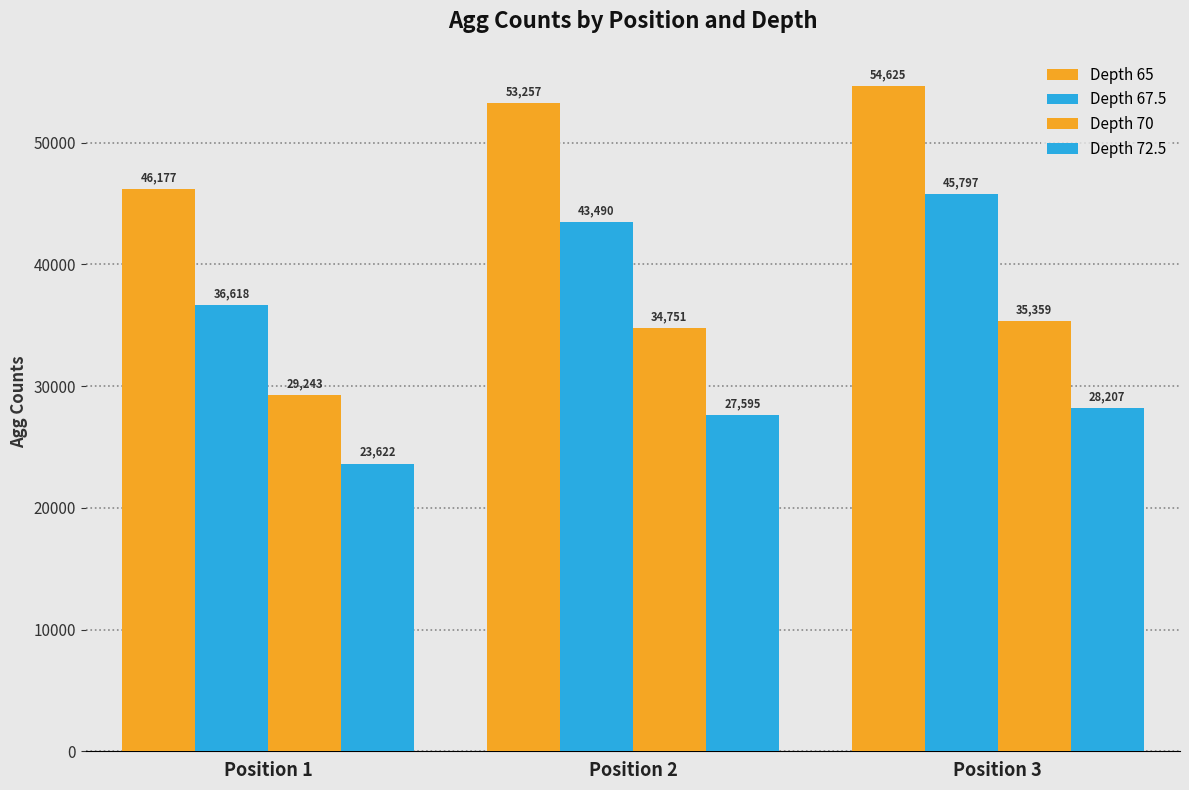

What value does the Depth 72.5 series have at Position 1, to the nearest 10?

23620